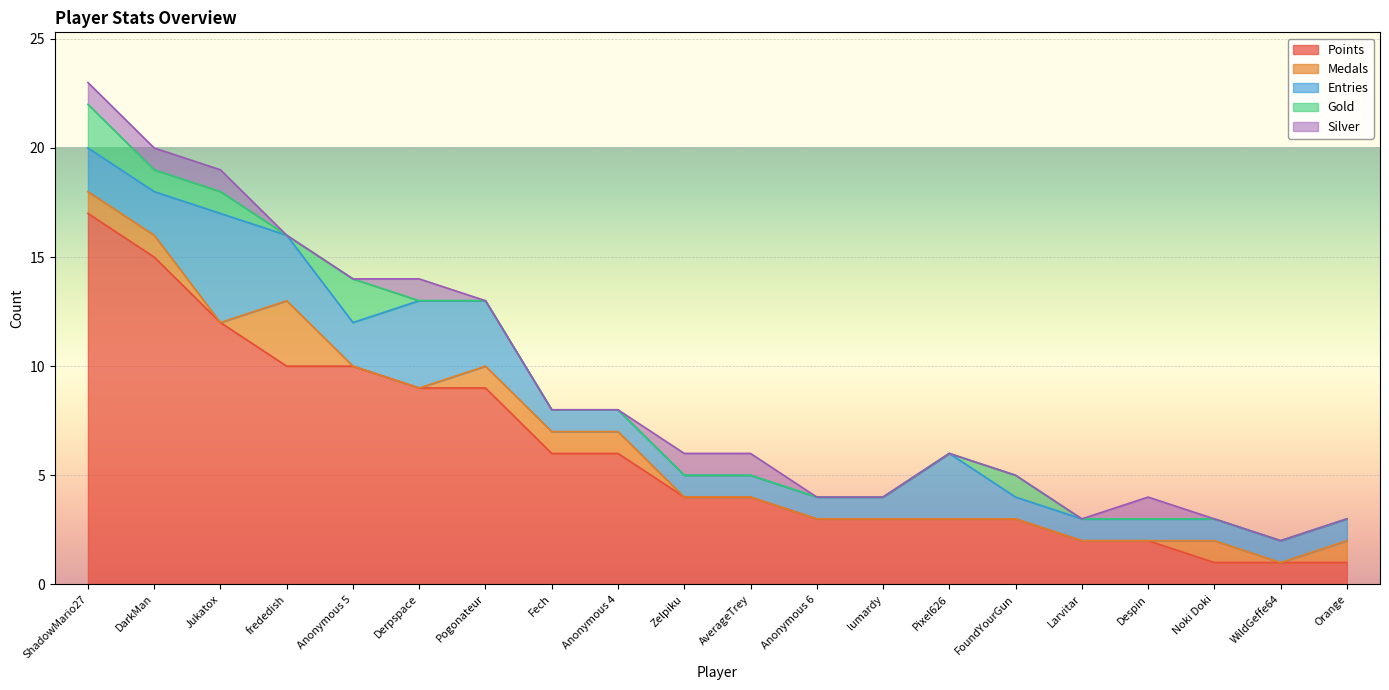

Reading right to left, what are all the values shown in this chart?

Points: Orange=1	WildGeffe64=1	Noki Doki=1	Despin=2	Larvitar=2	FoundYourGun=3	Pixel626=3	lumardy=3	Anonymous 6=3	AverageTrey=4	Zelpiku=4	Anonymous 4=6	Fech=6	Pogonateur=9	Derpspace=9	Anonymous 5=10	frededish=10	Jukatox=12	DarkMan=15	ShadowMario27=17
Medals: Orange=1	WildGeffe64=0	Noki Doki=1	Despin=0	Larvitar=0	FoundYourGun=0	Pixel626=0	lumardy=0	Anonymous 6=0	AverageTrey=0	Zelpiku=0	Anonymous 4=1	Fech=1	Pogonateur=1	Derpspace=0	Anonymous 5=0	frededish=3	Jukatox=0	DarkMan=1	ShadowMario27=1
Entries: Orange=1	WildGeffe64=1	Noki Doki=1	Despin=1	Larvitar=1	FoundYourGun=1	Pixel626=3	lumardy=1	Anonymous 6=1	AverageTrey=1	Zelpiku=1	Anonymous 4=1	Fech=1	Pogonateur=3	Derpspace=4	Anonymous 5=2	frededish=3	Jukatox=5	DarkMan=2	ShadowMario27=2
Gold: Orange=0	WildGeffe64=0	Noki Doki=0	Despin=0	Larvitar=0	FoundYourGun=1	Pixel626=0	lumardy=0	Anonymous 6=0	AverageTrey=0	Zelpiku=0	Anonymous 4=0	Fech=0	Pogonateur=0	Derpspace=0	Anonymous 5=2	frededish=0	Jukatox=1	DarkMan=1	ShadowMario27=2
Silver: Orange=0	WildGeffe64=0	Noki Doki=0	Despin=1	Larvitar=0	FoundYourGun=0	Pixel626=0	lumardy=0	Anonymous 6=0	AverageTrey=1	Zelpiku=1	Anonymous 4=0	Fech=0	Pogonateur=0	Derpspace=1	Anonymous 5=0	frededish=0	Jukatox=1	DarkMan=1	ShadowMario27=1